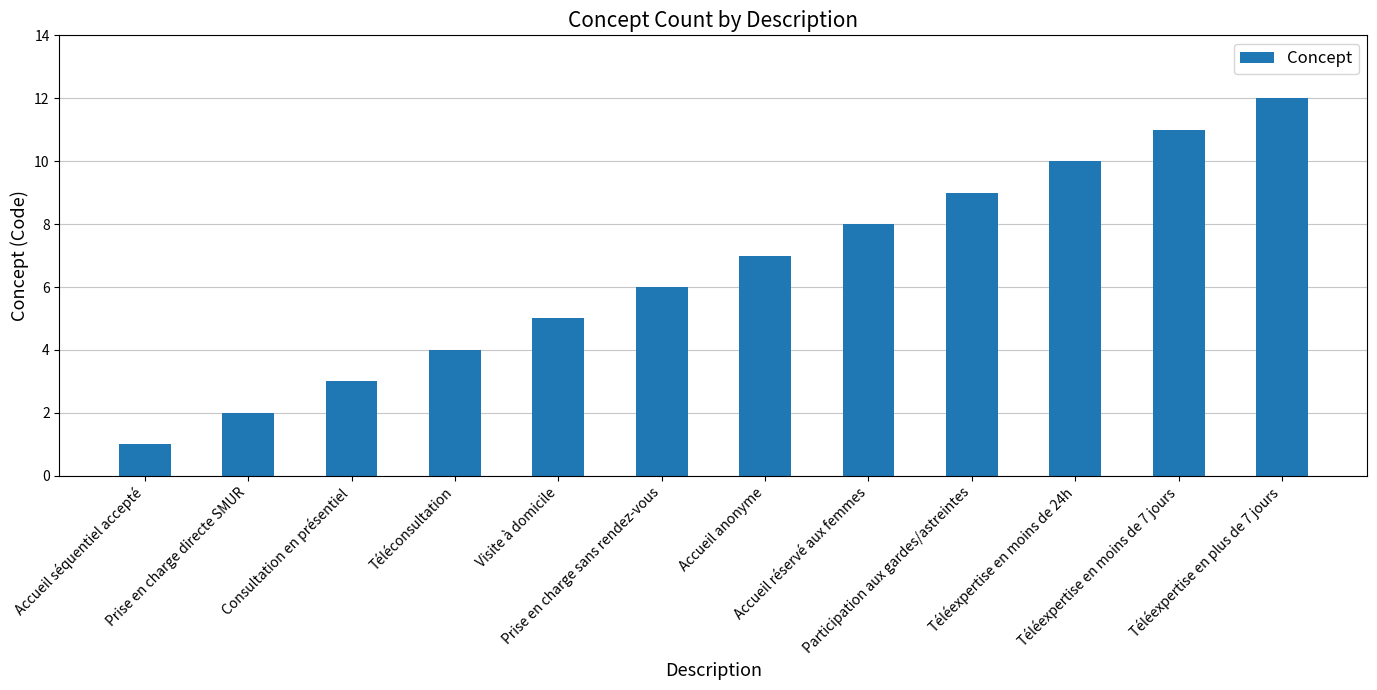

Reading left to right, extract all data points from this chart.

Accueil séquentiel accepté=1	Prise en charge directe SMUR=2	Consultation en présentiel=3	Téléconsultation=4	Visite à domicile=5	Prise en charge sans rendez-vous=6	Accueil anonyme=7	Accueil réservé aux femmes=8	Participation aux gardes/astreintes=9	Téléexpertise en moins de 24h=10	Téléexpertise en moins de 7 jours=11	Téléexpertise en plus de 7 jours=12